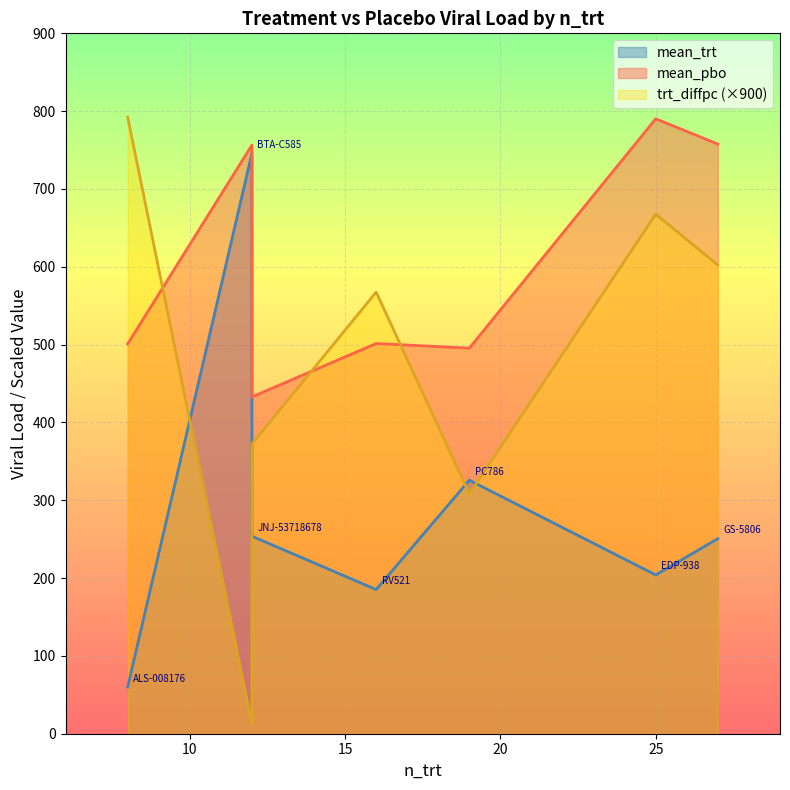

At which category does trt_diffpc reach its first local valley?

BTA-C585